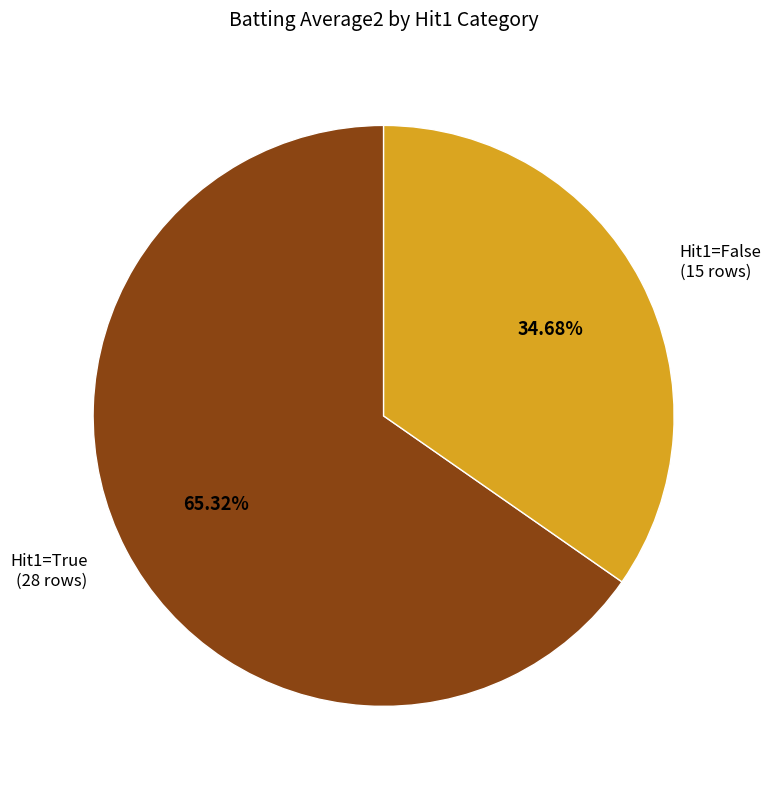

What is the smallest slice in the pie chart?

Hit1=False